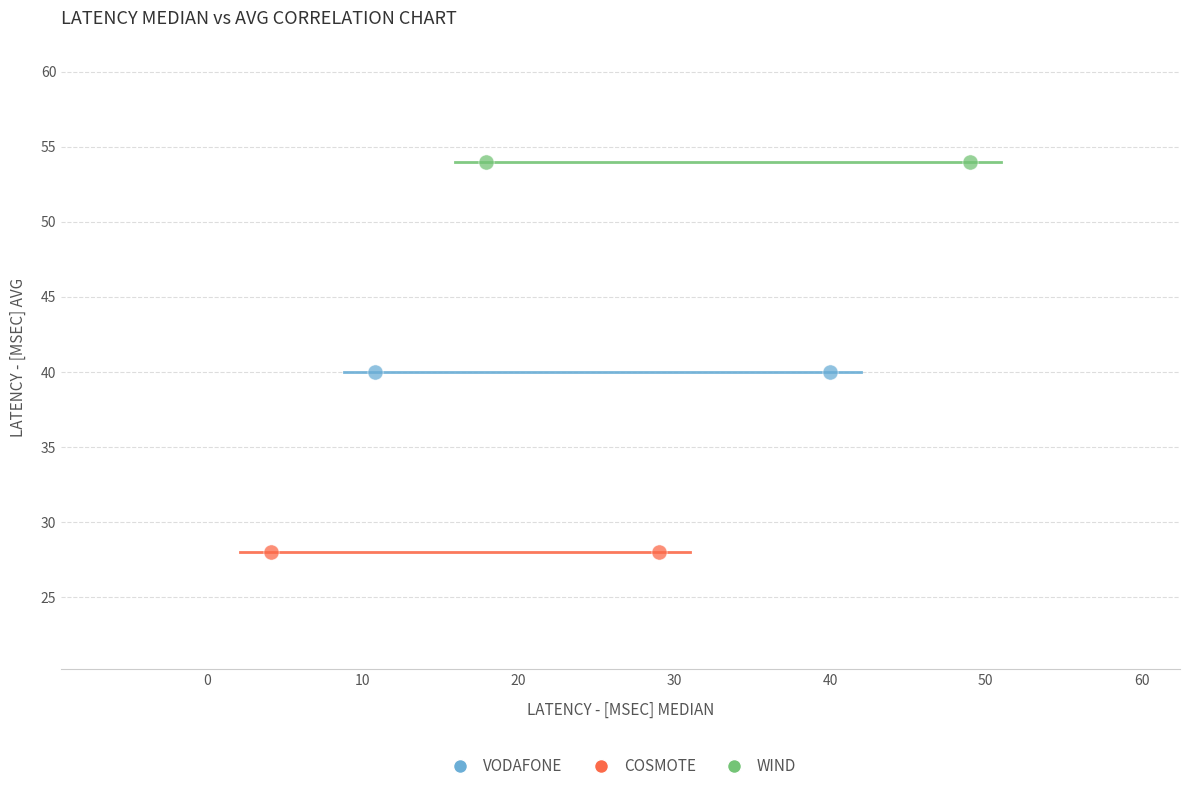

Which series reaches the maximum Y coordinate?

WIND